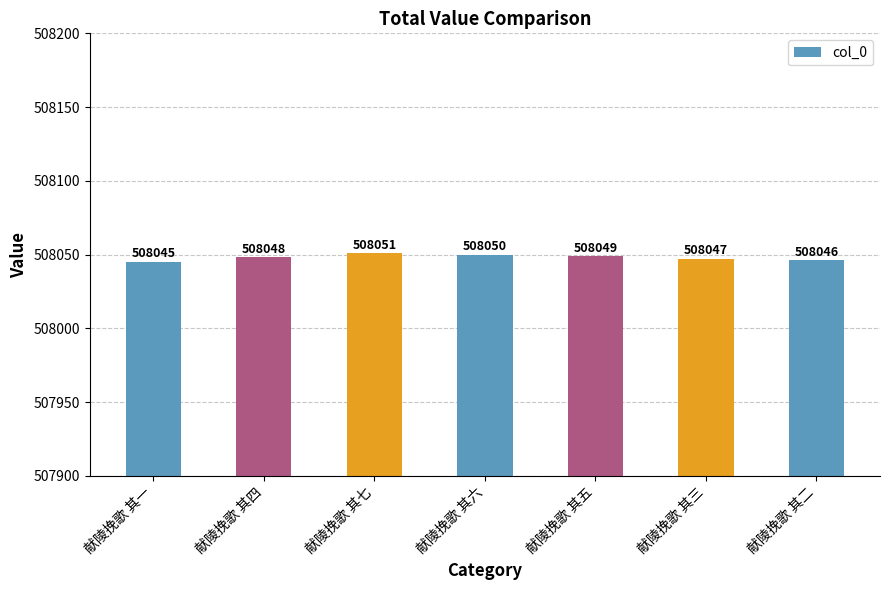

Rank the categories by value from highest to lowest.

献陵挽歌 其七, 献陵挽歌 其六, 献陵挽歌 其五, 献陵挽歌 其四, 献陵挽歌 其三, 献陵挽歌 其二, 献陵挽歌 其一